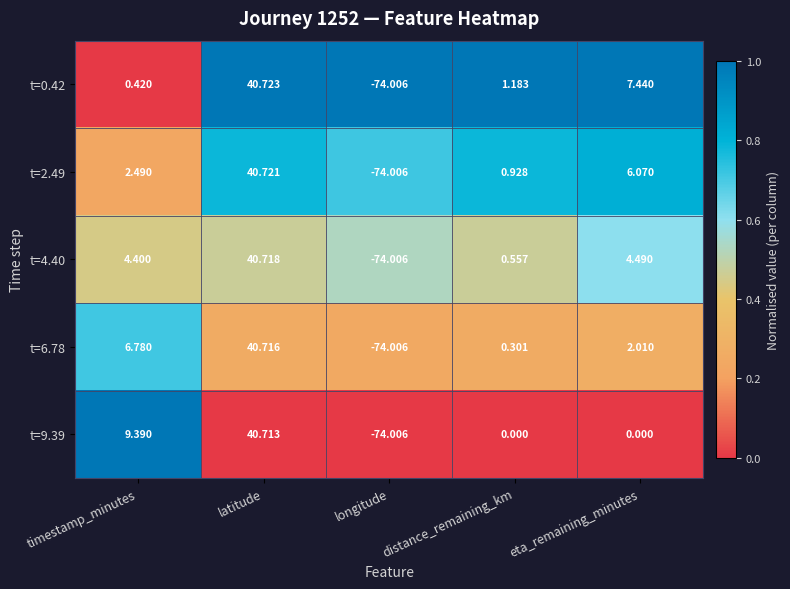

At which category is the sum across all series the highest?

latitude